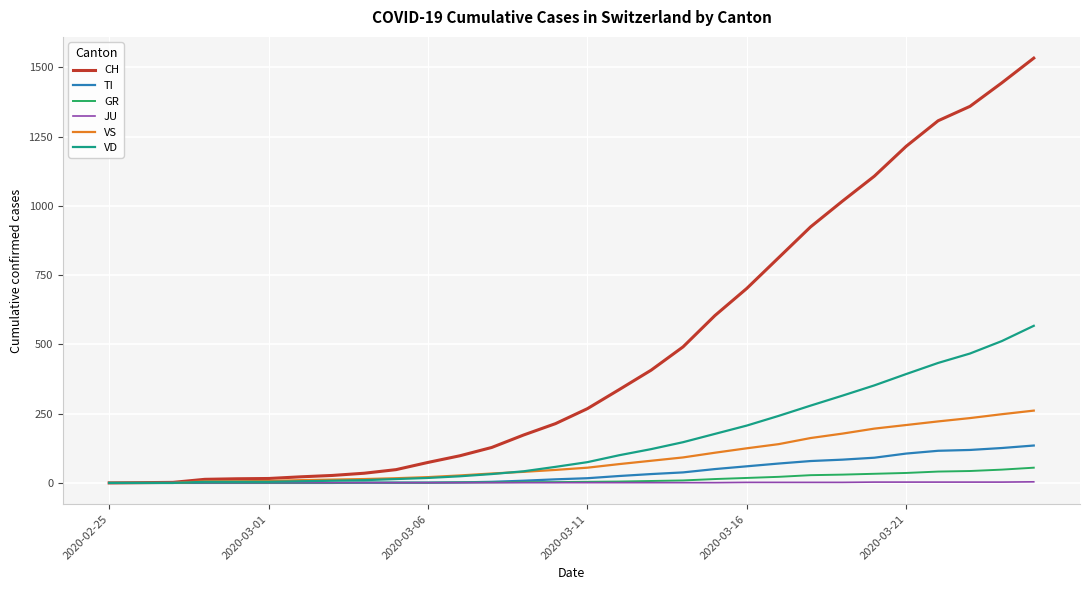

Which series has the widest spread of values?

CH